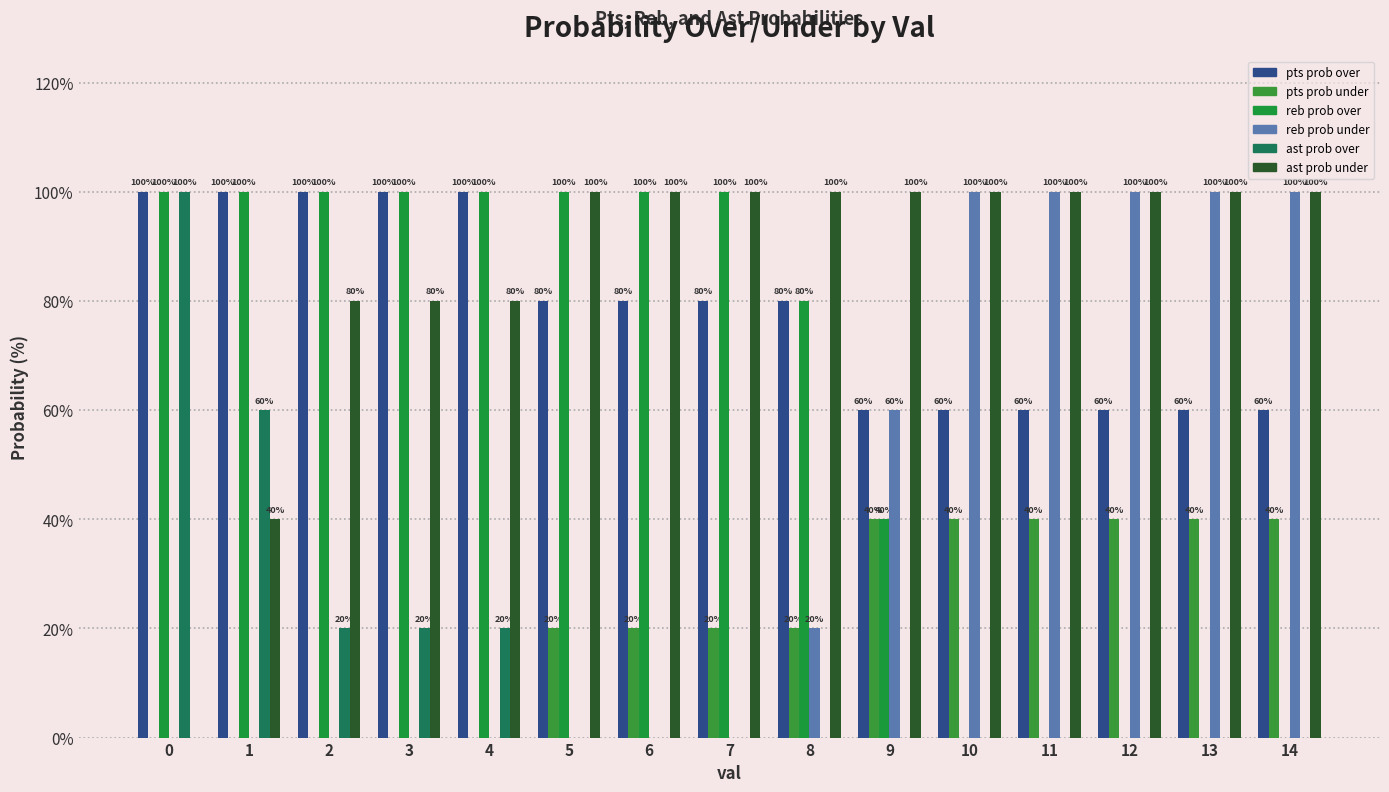

What are all the series names shown in the legend?

pts prob over, pts prob under, reb prob over, reb prob under, ast prob over, ast prob under